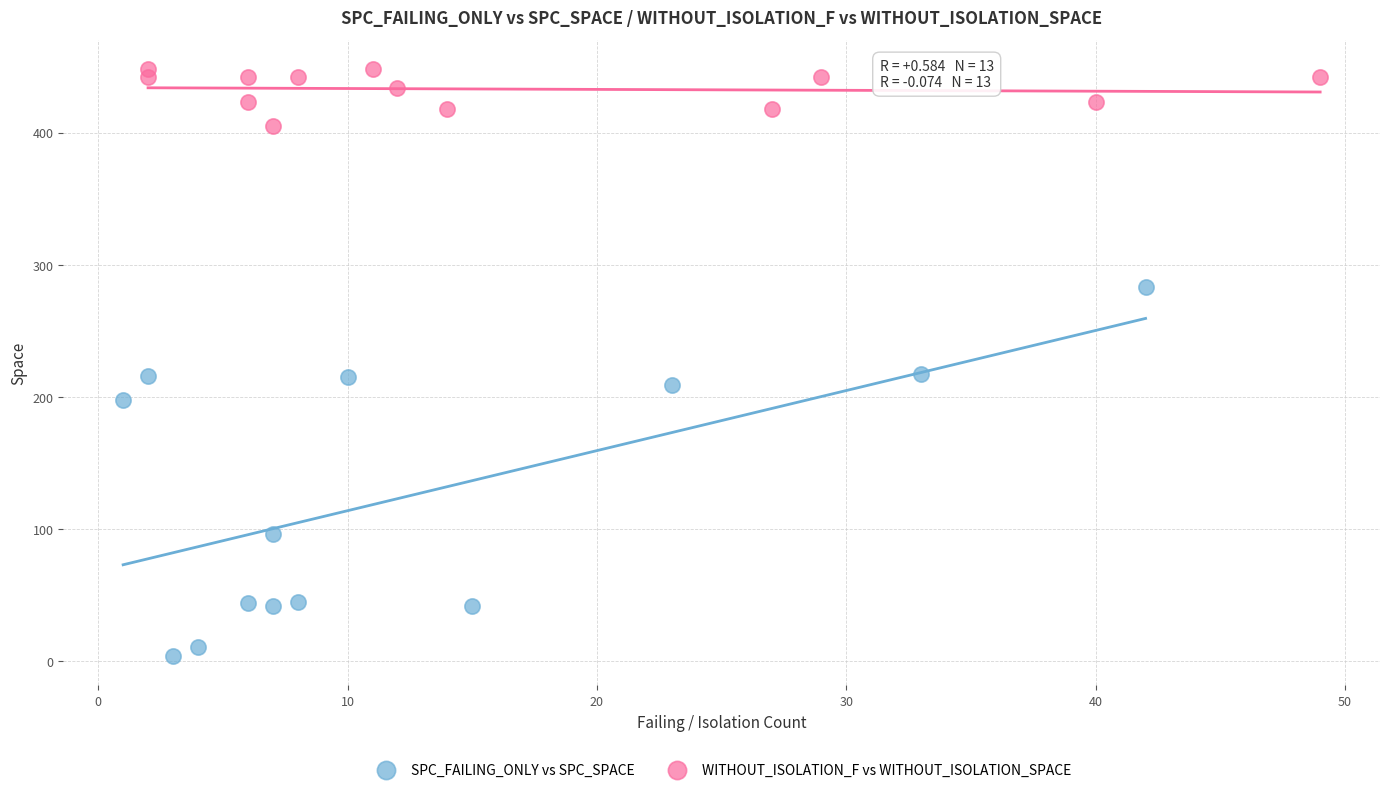

Which series reaches the minimum Y coordinate?

SPC_FAILING_ONLY vs SPC_SPACE